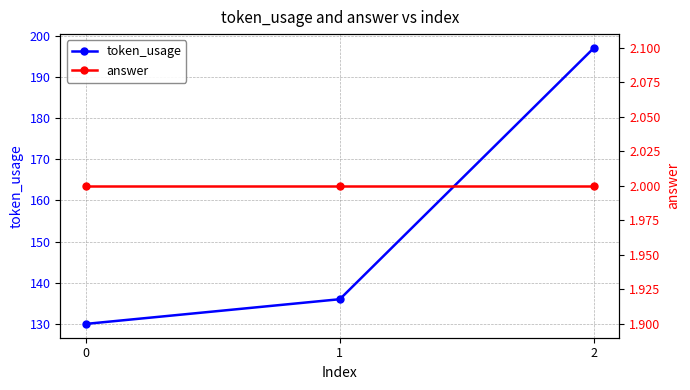

Is the value of answer at 2 greater than the value of token_usage at 2?

No